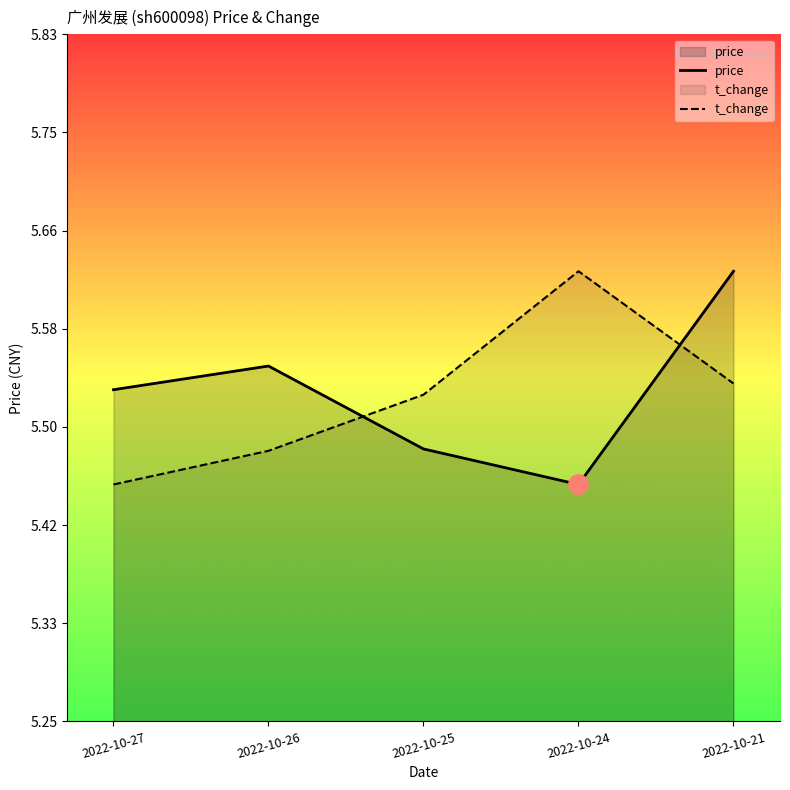

True or false: price and t_change cross at least once.

True